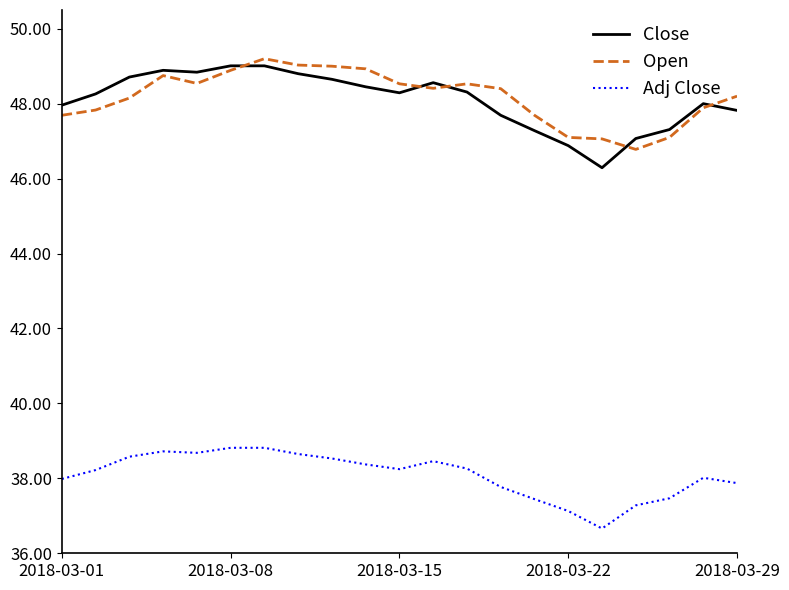

What is the minimum value for Close?

46.3